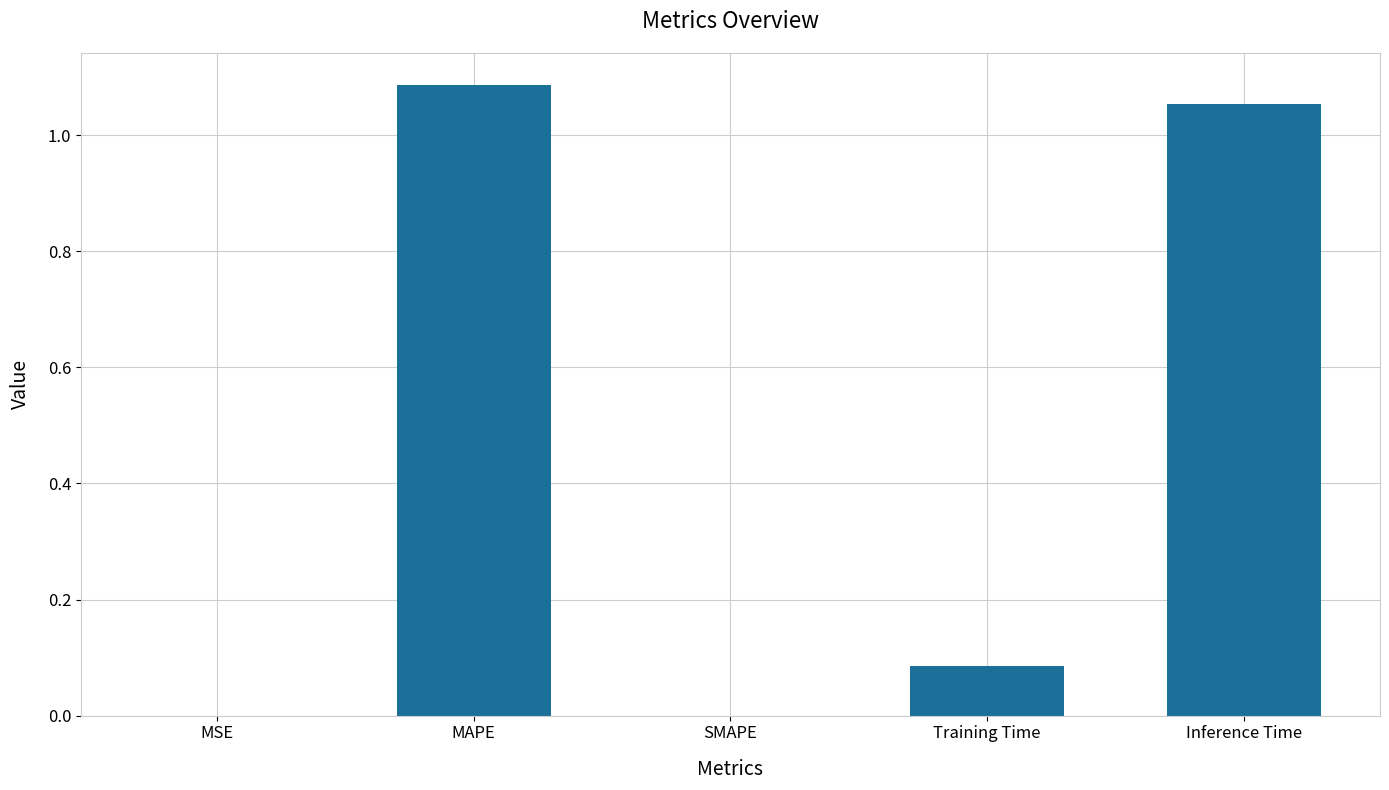

The chart shows a value of 0.0 at MSE. True or false?

True